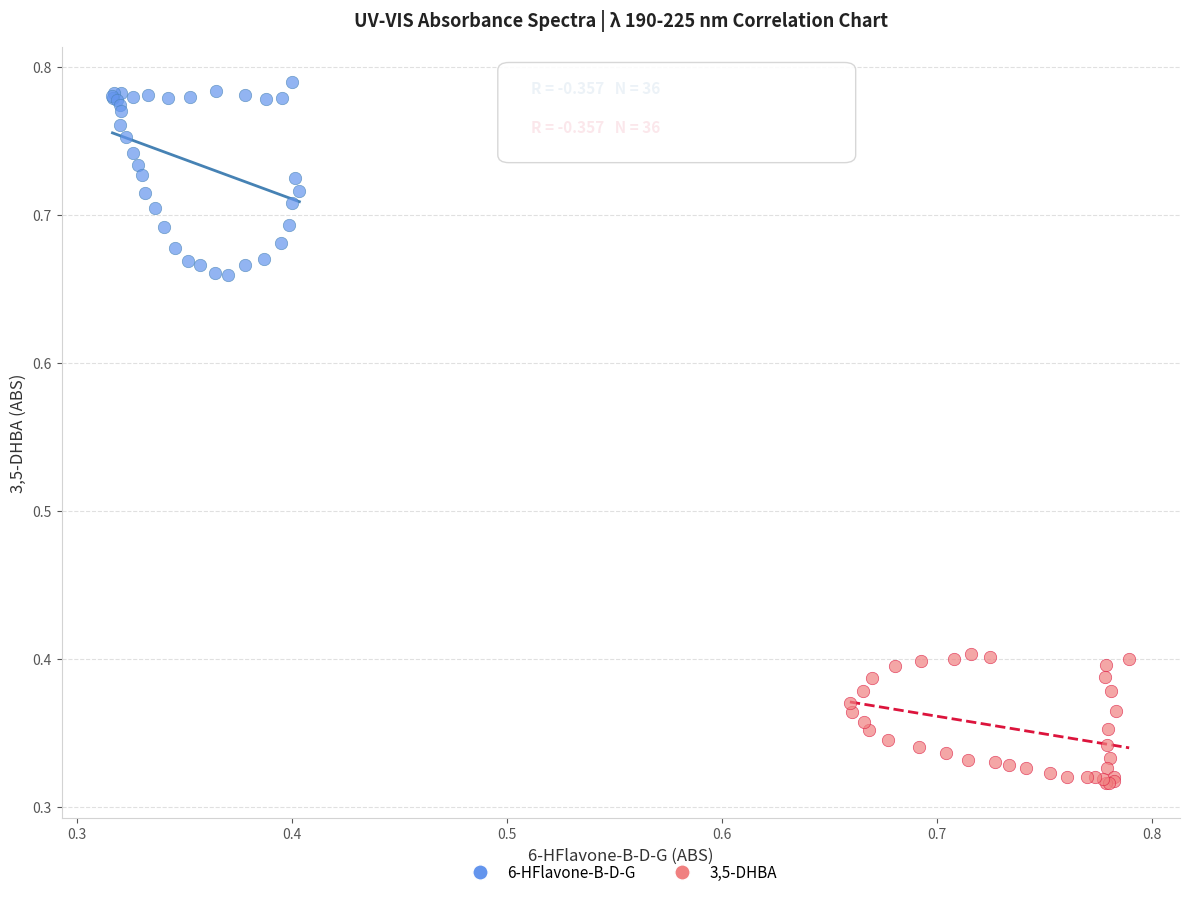

Which series contains the lowest Y value?

3,5-DHBA